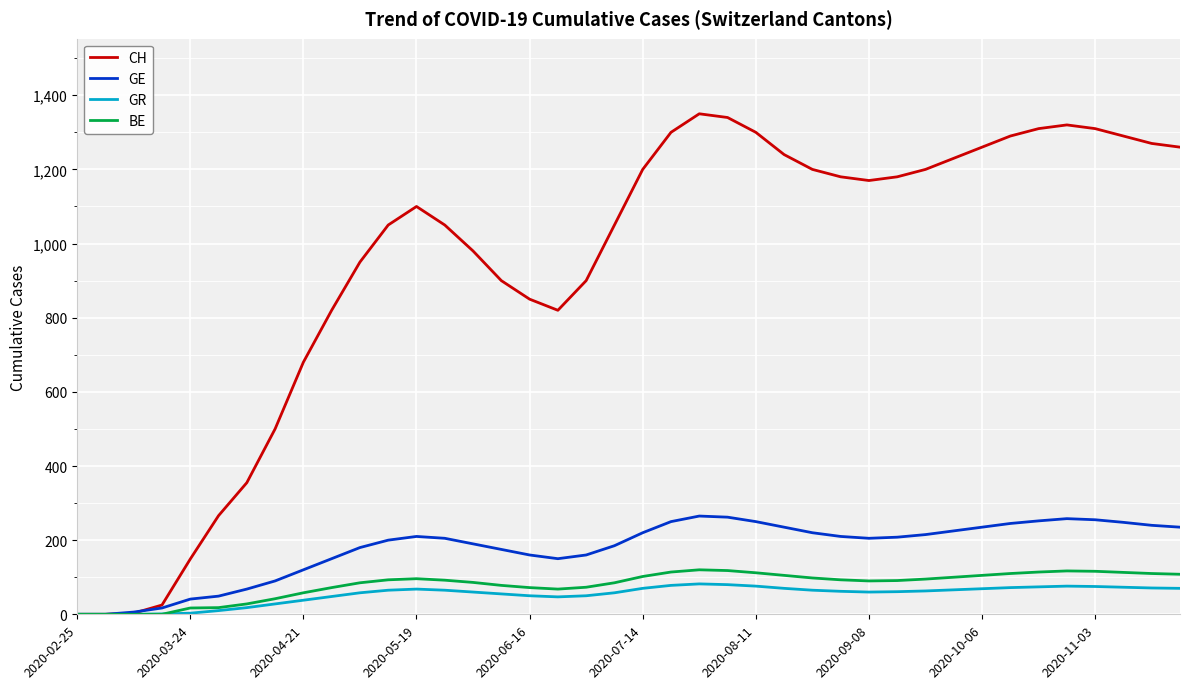

Which series has the widest spread of values?

CH